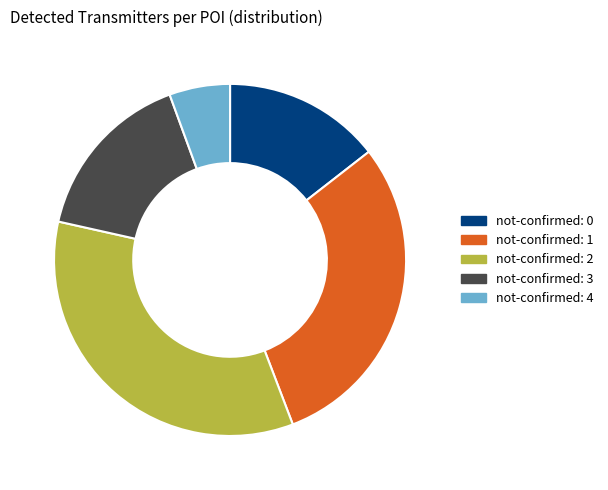

Does any single category account for the majority?

No